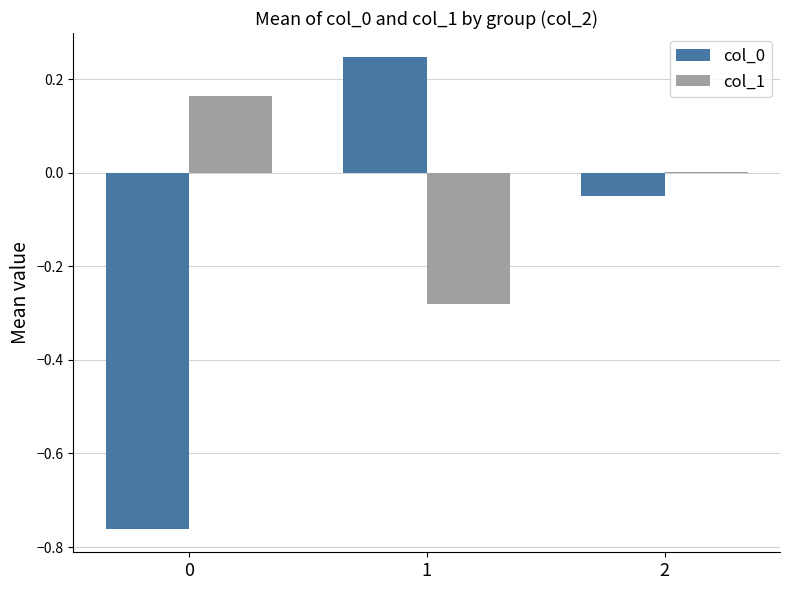

The col_0 series shows 0.1 at 1. True or false?

False